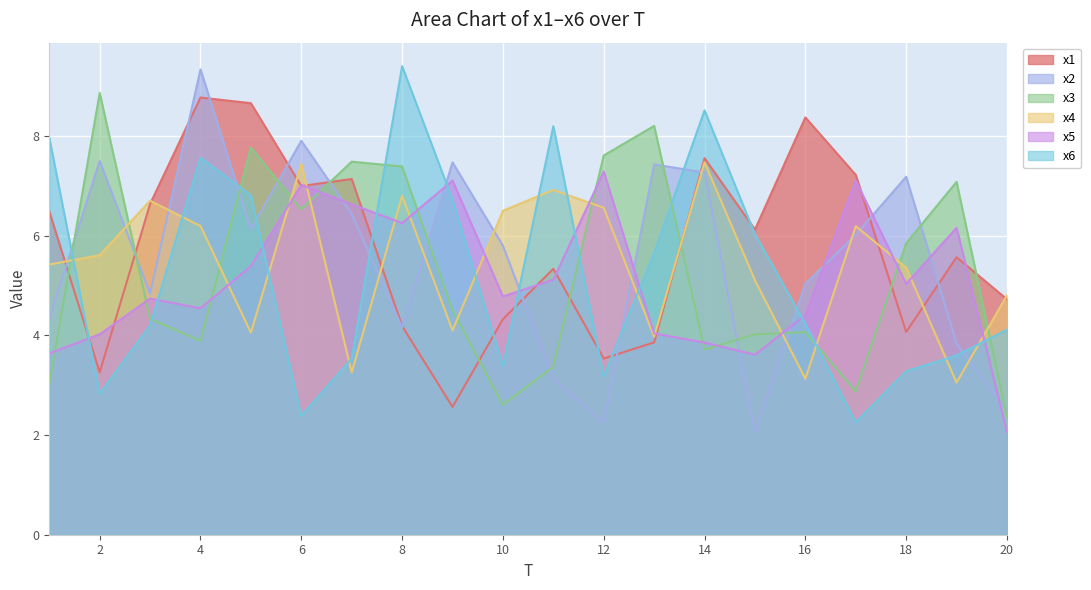

Is it true that x4 equals 7.5 at 14?

True